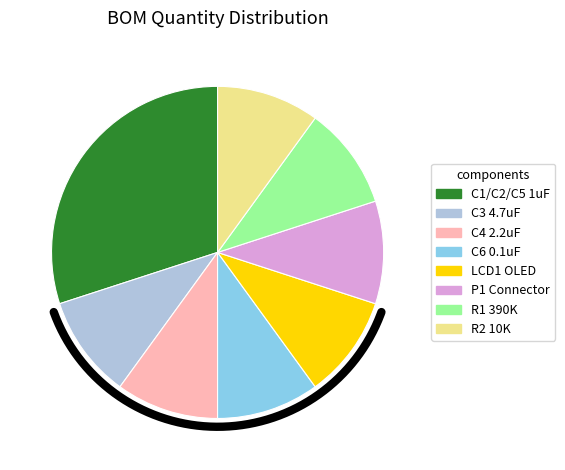

To the nearest percent, what is the difference between the C1/C2/C5 1uF and R1 390K slice percentages?

20%